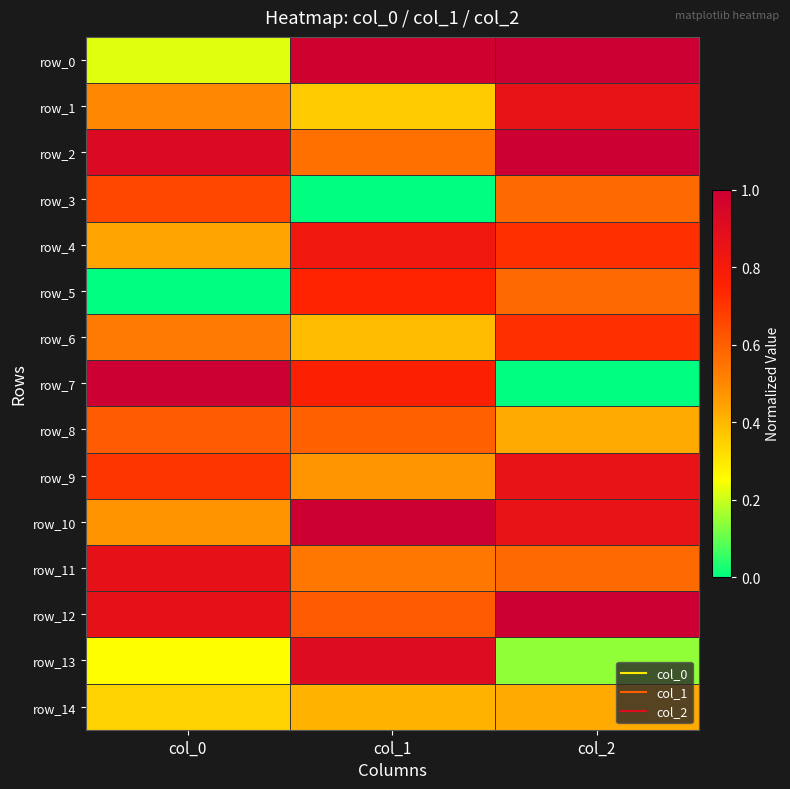

Is the value of row_4 at col_0 greater than the value of row_10 at col_2?

No